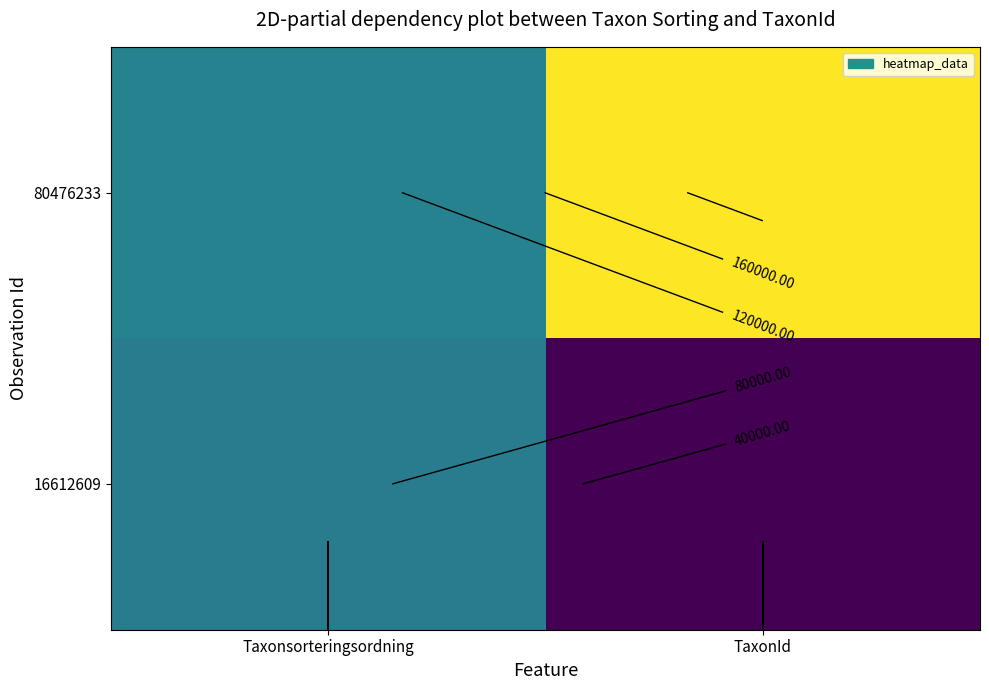

Which label corresponds to the smallest value in the chart?

TaxonId